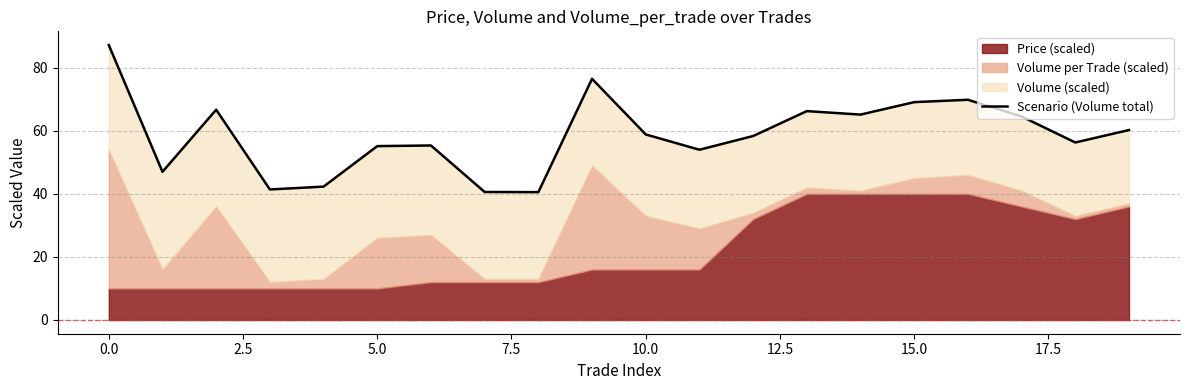

The chart shows a value of 18.6 at 18. True or false?

False